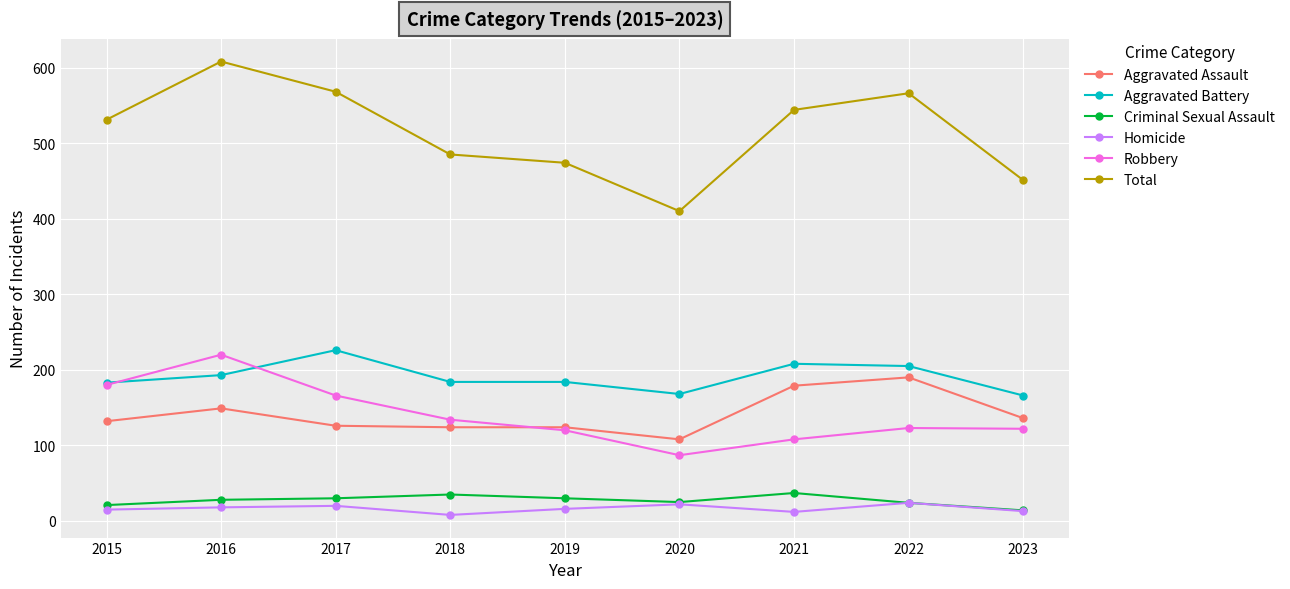

What is the spread (max minus min) of values at 2018?

477